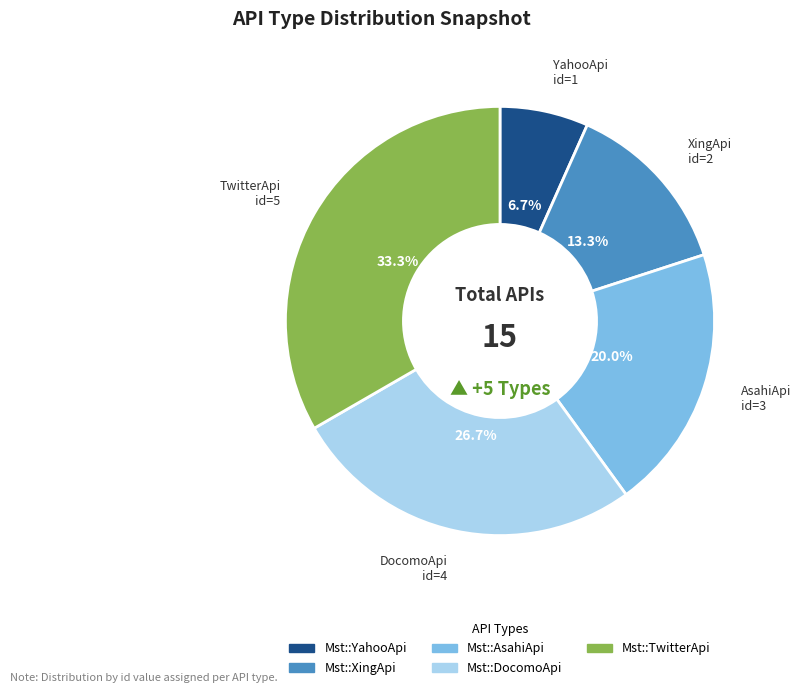

Does any single category account for the majority?

No